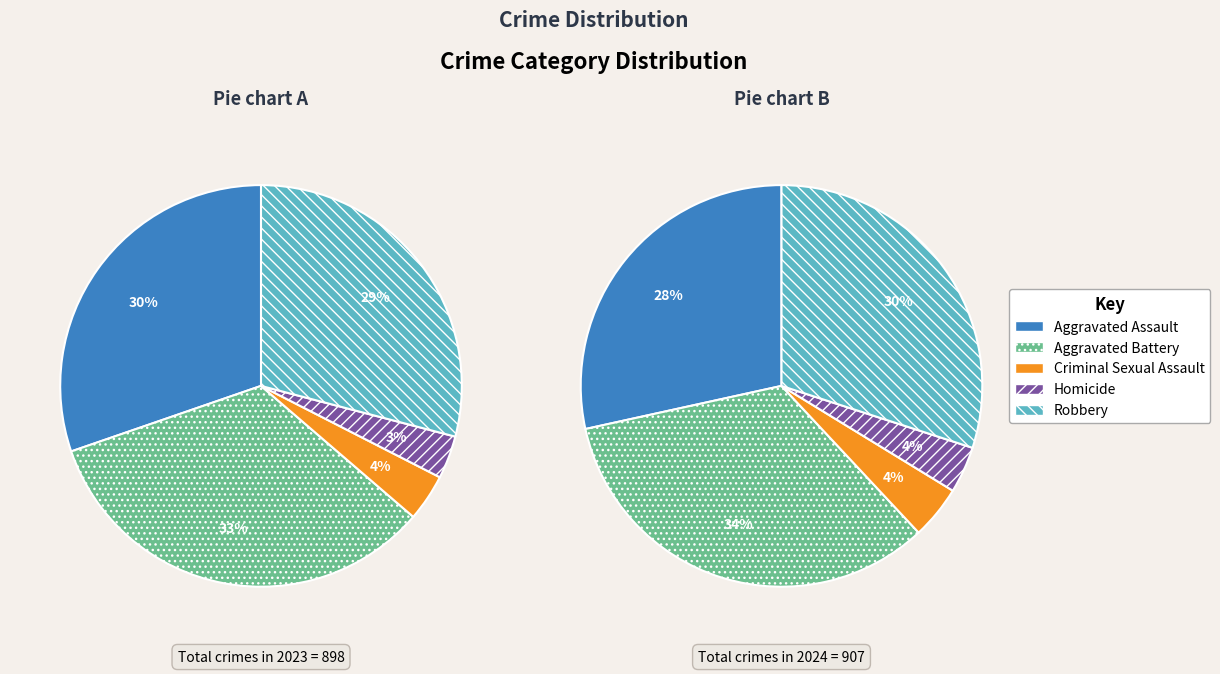

What is the change in value from Homicide to Robbery?

+238